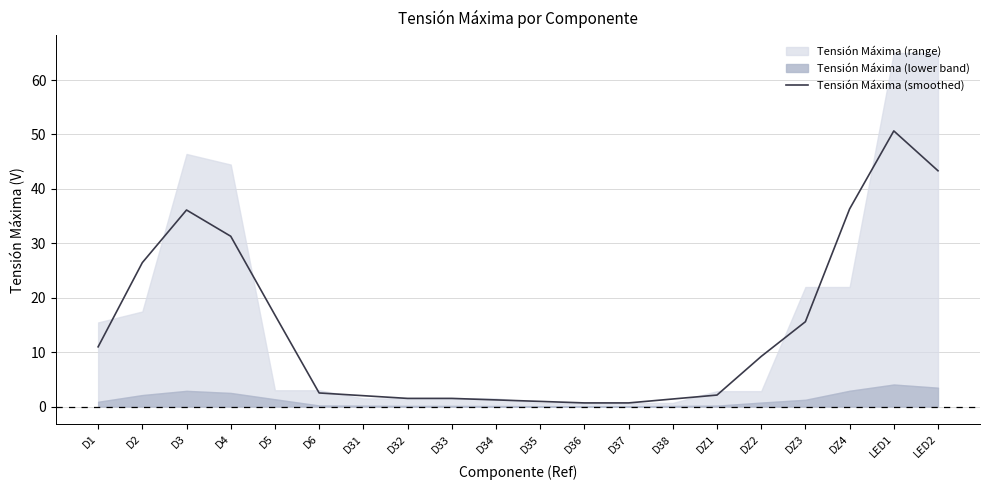

Reading left to right, what are all the values shown in this chart?

D1=11.0	D2=26.5	D3=36.1	D4=31.3	D5=16.8	D6=2.5	D31=2.0	D32=1.5	D33=1.5	D34=1.2	D35=0.9	D36=0.7	D37=0.7	D38=1.4	DZ1=2.1	DZ2=9.2	DZ3=15.6	DZ4=36.3	LED1=50.7	LED2=43.3